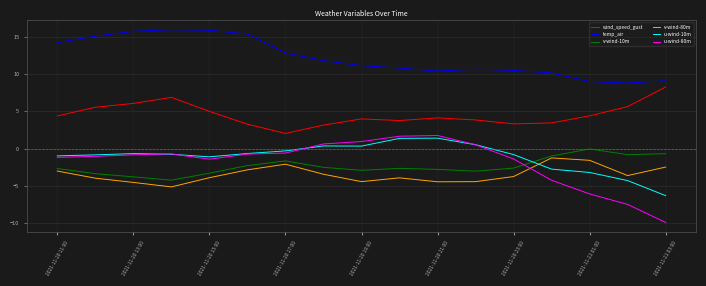

Which series has the widest spread of values?

u-wind-80m